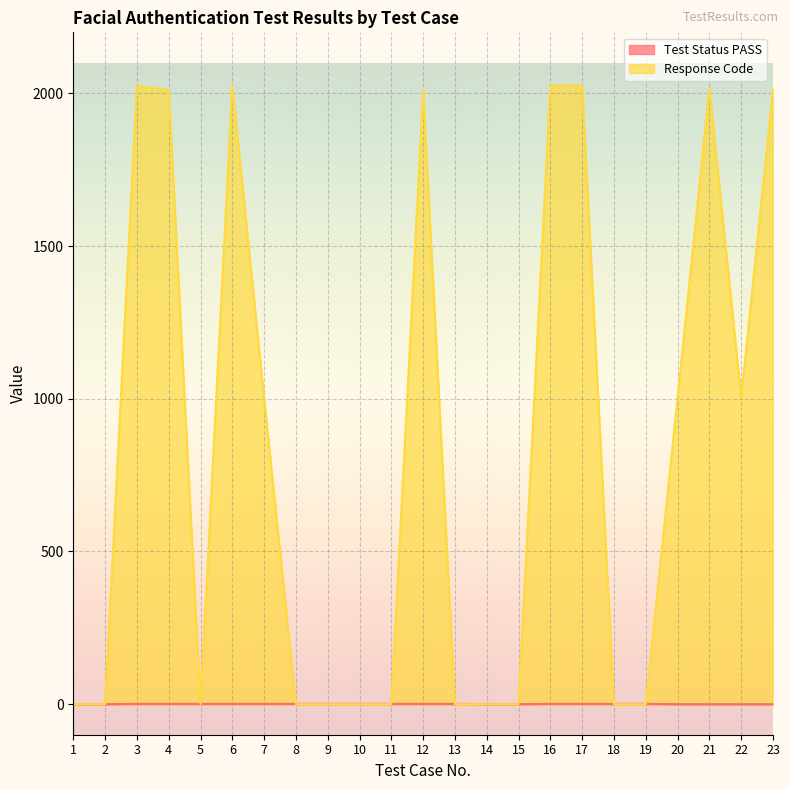

At which category does Response Code reach its first local valley?

5